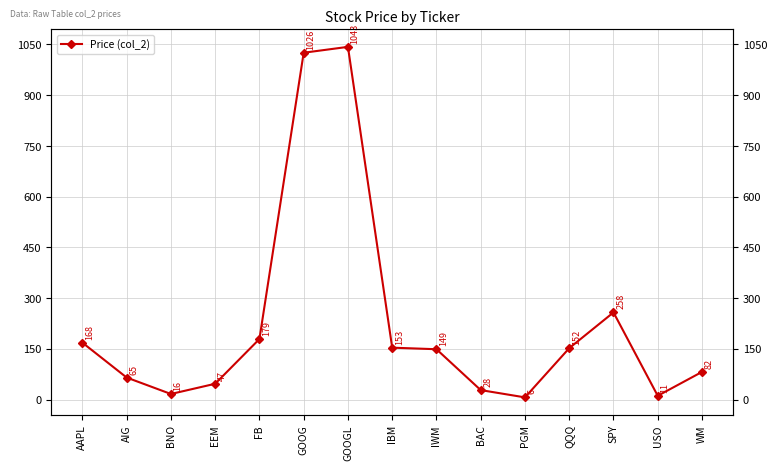

Rank the categories by value from lowest to highest.

PGM, USO, BNO, BAC, EEM, AIG, WM, IWM, QQQ, IBM, AAPL, FB, SPY, GOOG, GOOGL